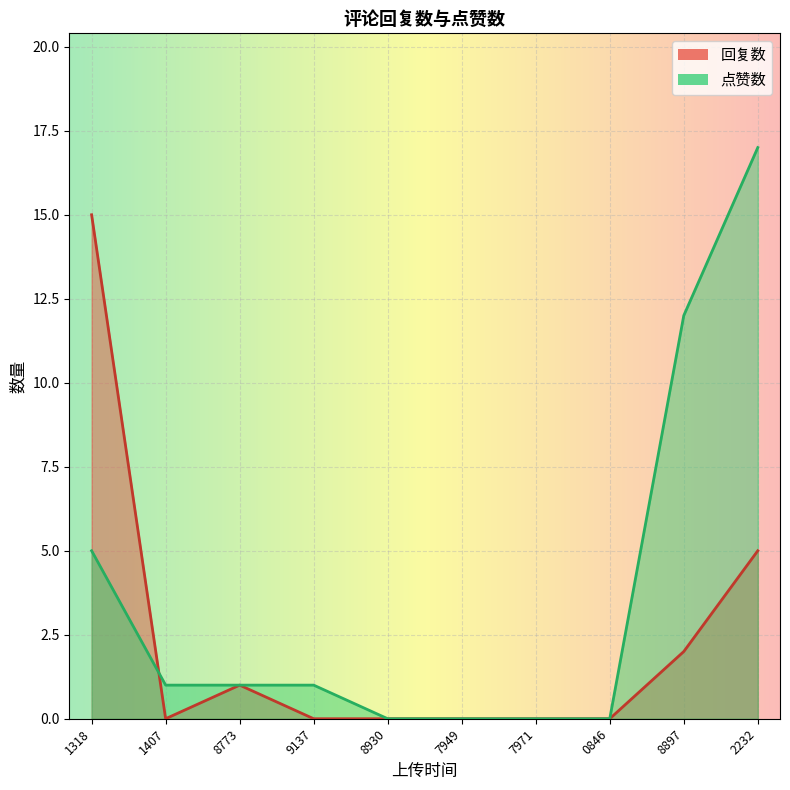

What are all the series names shown in the legend?

回复数, 点赞数